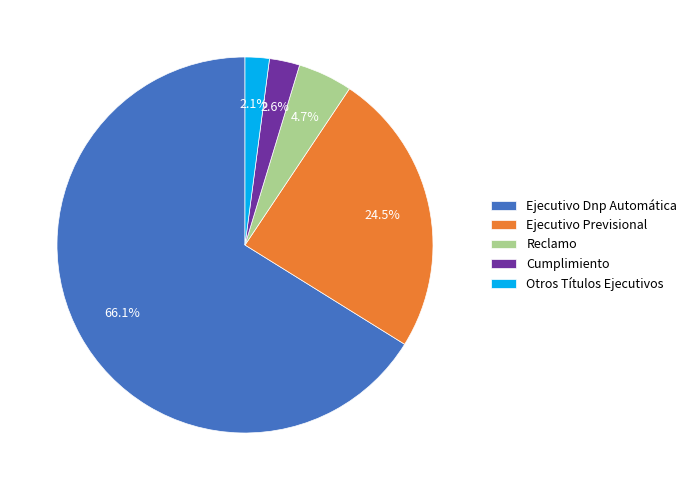

True or false: Ejecutivo Dnp Automática accounts for 66% of the total.

True